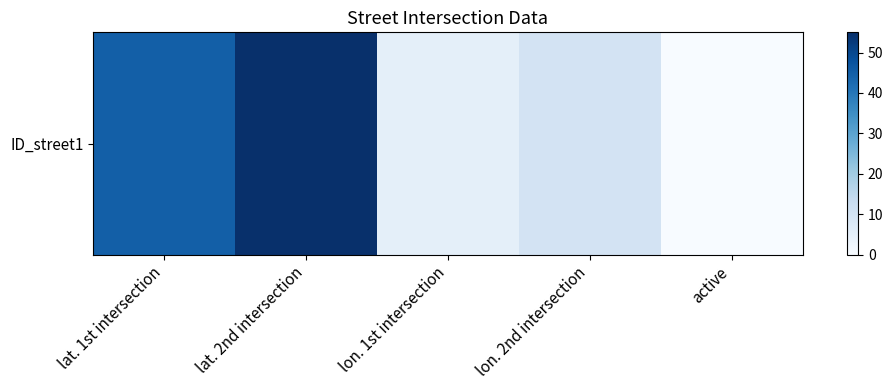

What is the sum of the values at lat. 1st intersection and lon. 2nd intersection?

55